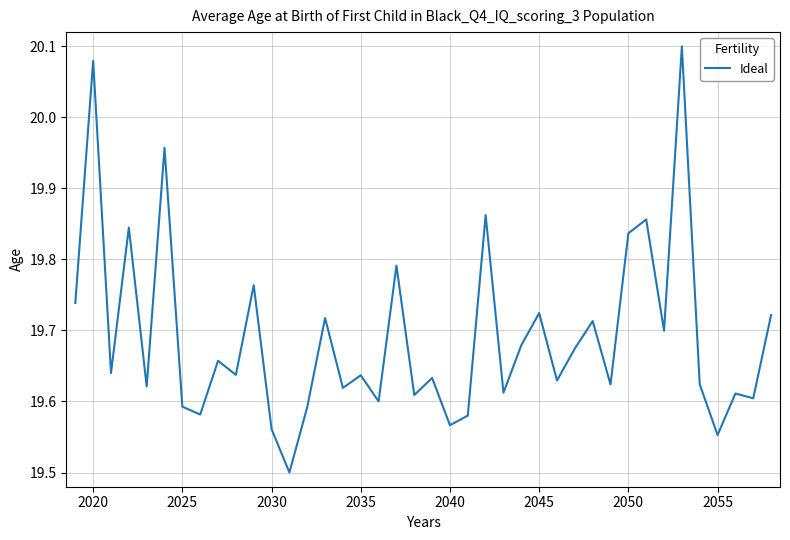

True or false: there are more than 2 points higher than both neighbors.

True